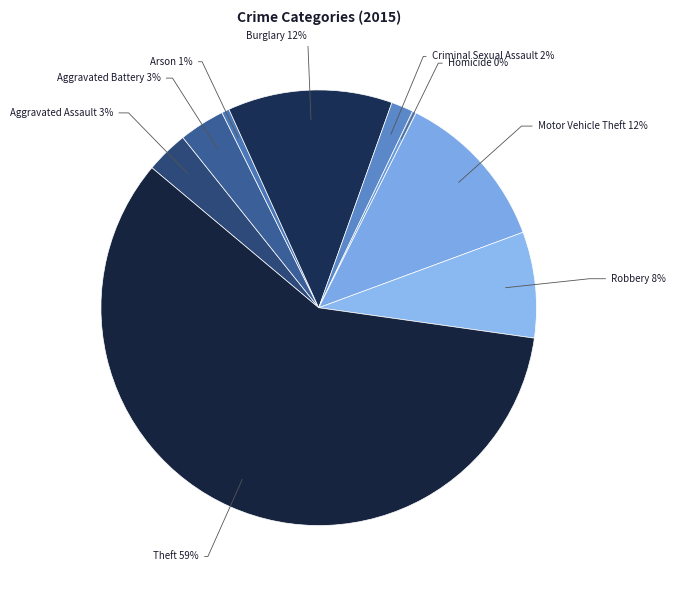

How many slices are in this pie chart?

9